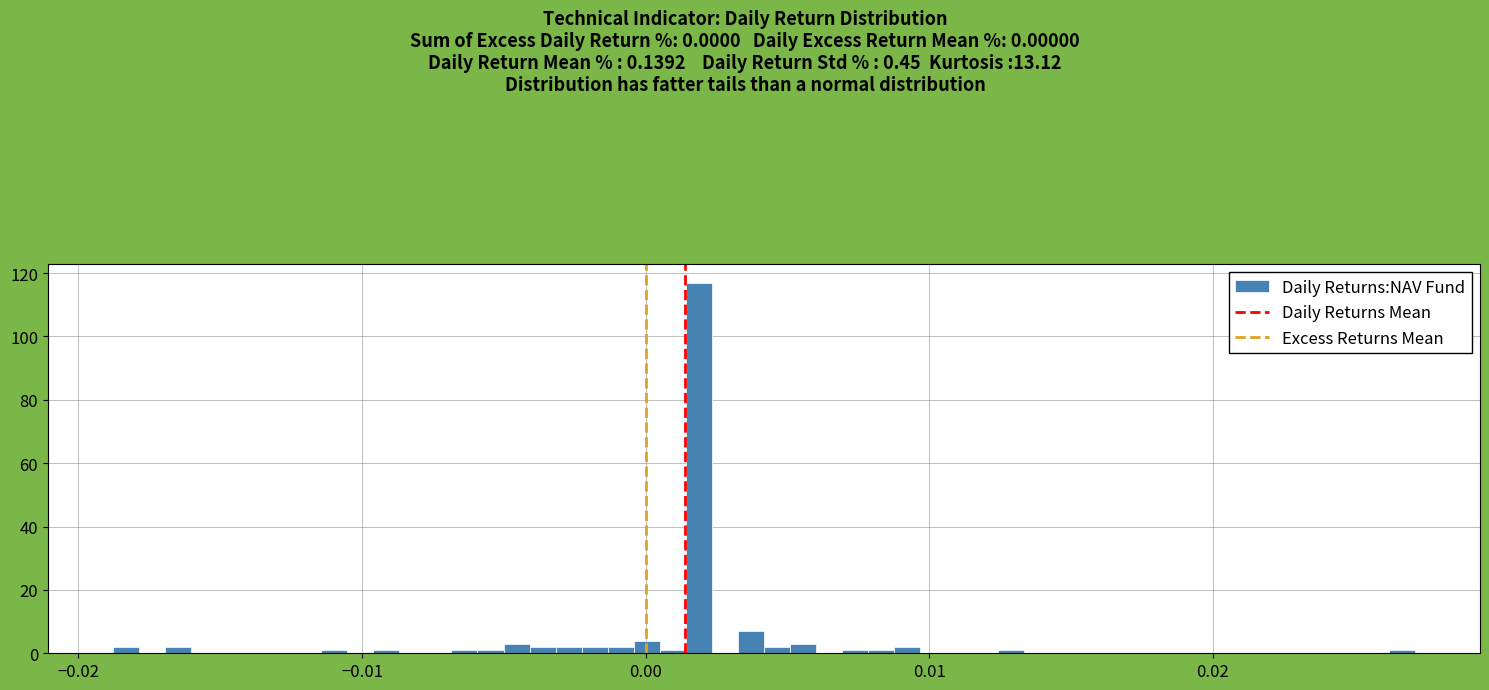

Around what value on the x-axis is the tallest bar? Give the approximate position of its centre, as read against the axis.

0.002